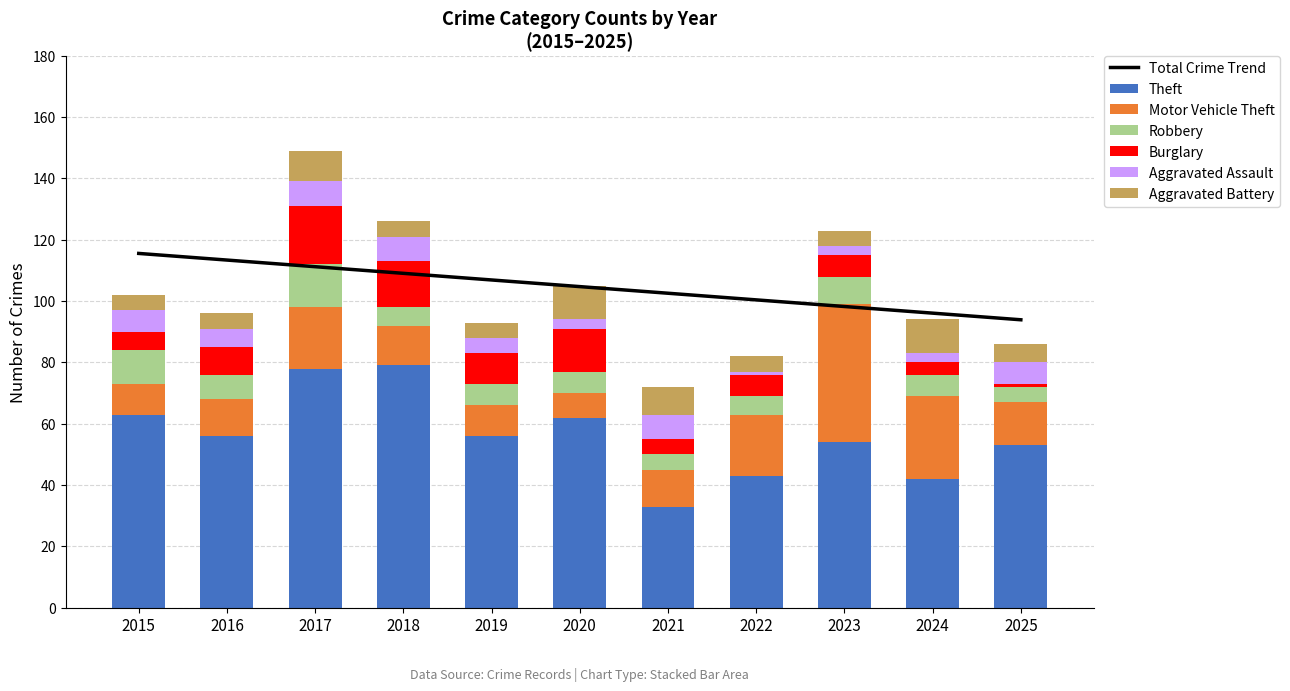

Which category has the highest value in the Theft series?

2018